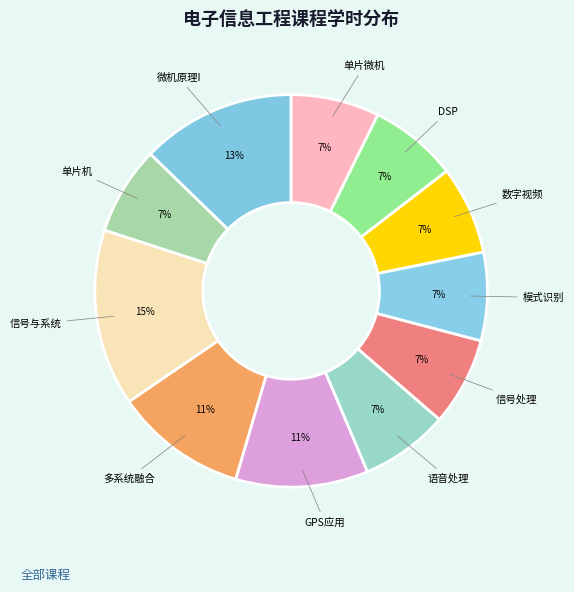

Count the number of slices in the pie.

11